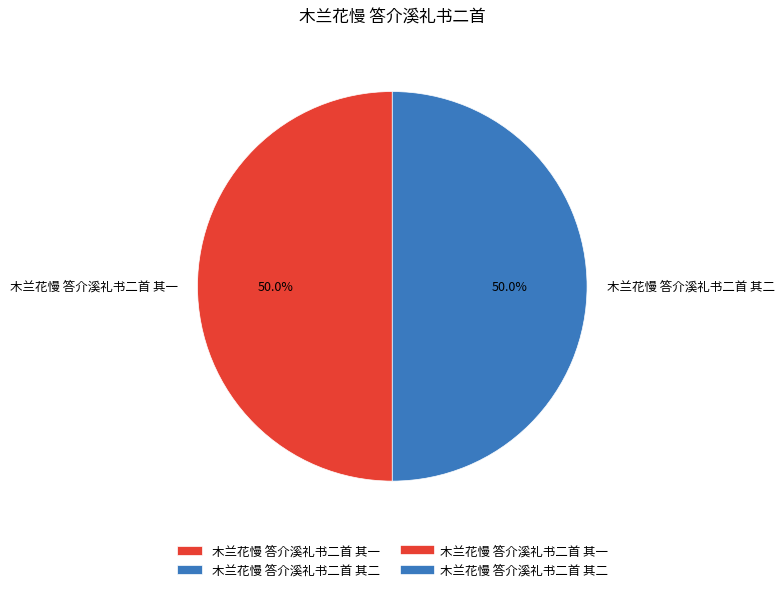

How many slices are in this pie chart?

2